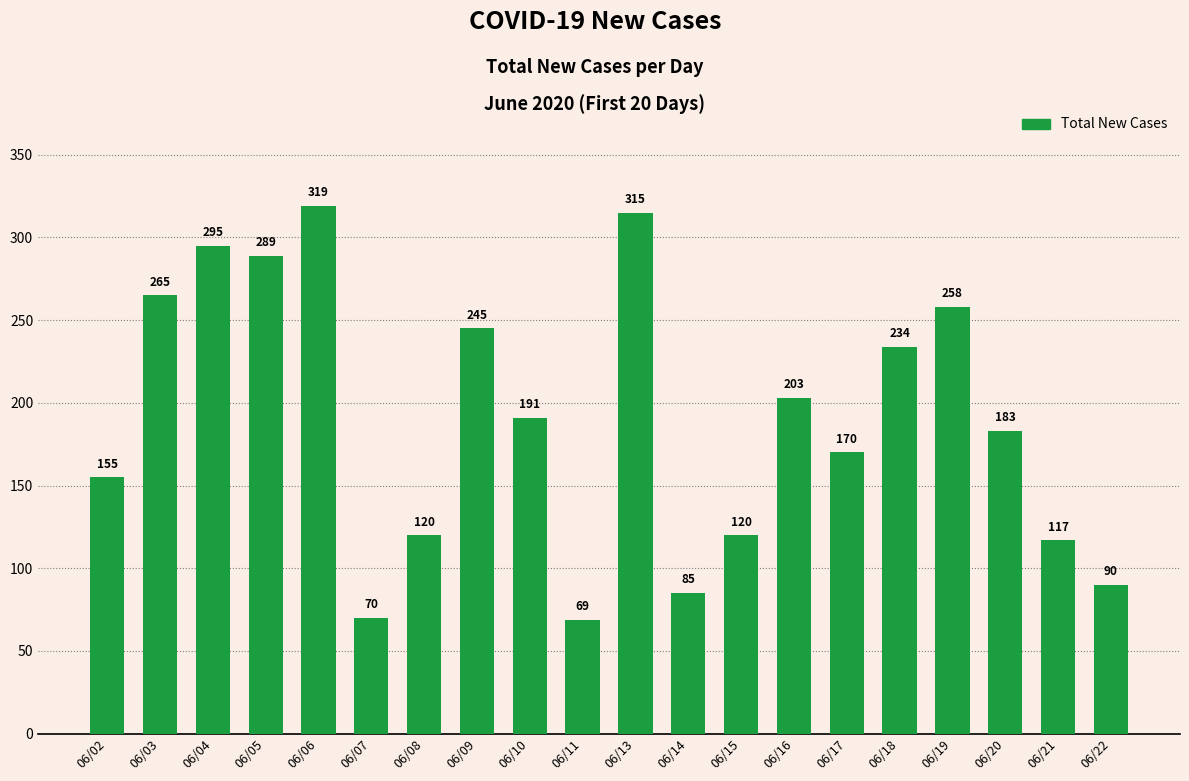

The chart shows a value of 85 at 06/14. True or false?

True